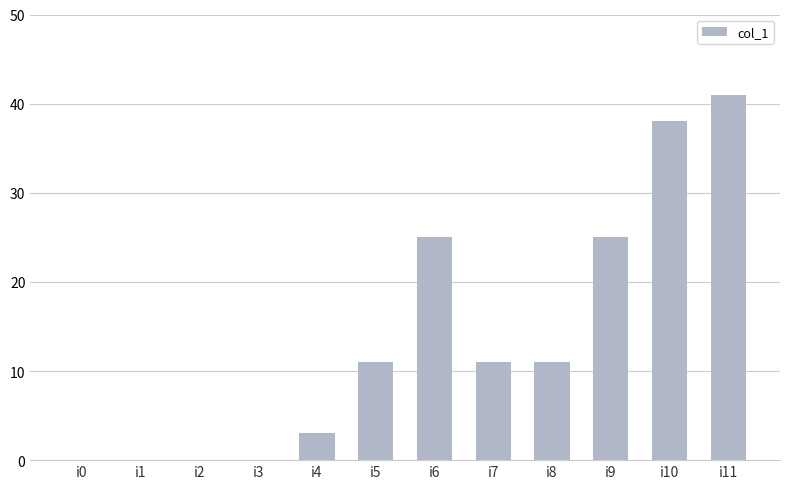

Reading left to right, extract all data points from this chart.

i0=0	i1=0	i2=0	i3=0	i4=3	i5=11	i6=25	i7=11	i8=11	i9=25	i10=38	i11=41